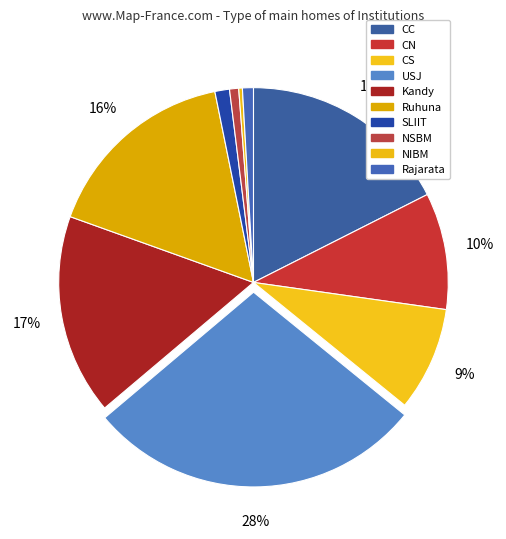

What is the change in value from CN to CS?

-7